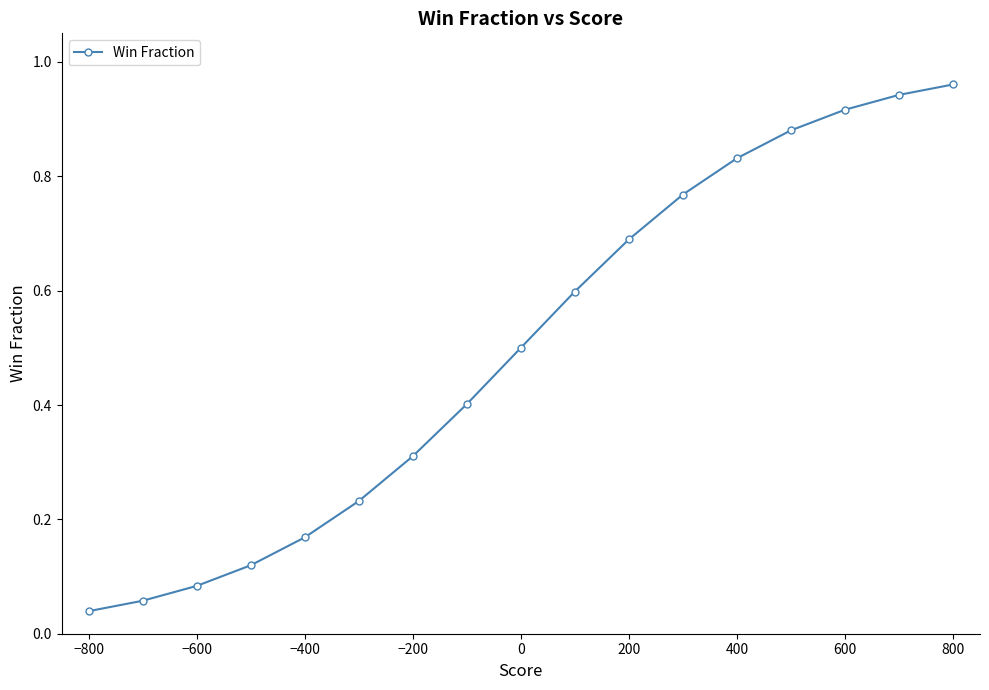

The value at 600 is 1.2. True or false?

False